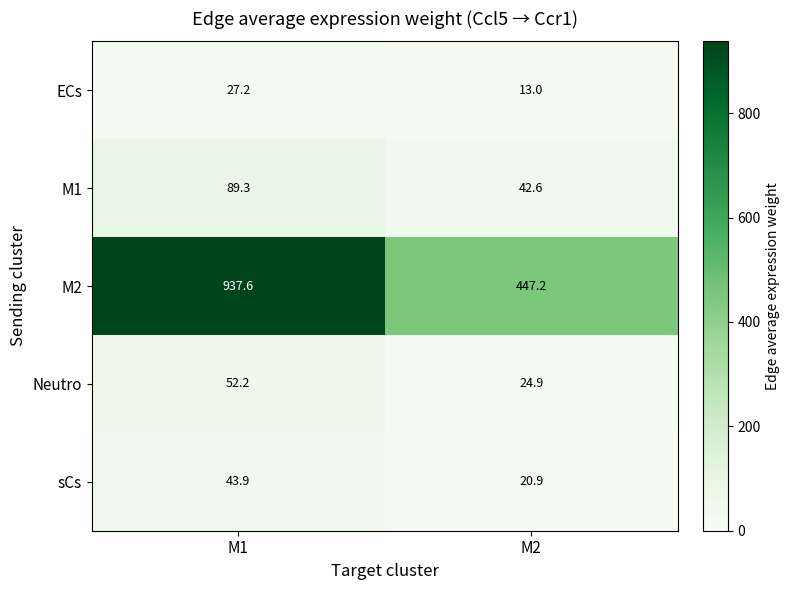

List the series in order of their peak value, lowest first.

ECs, sCs, Neutro, M1, M2